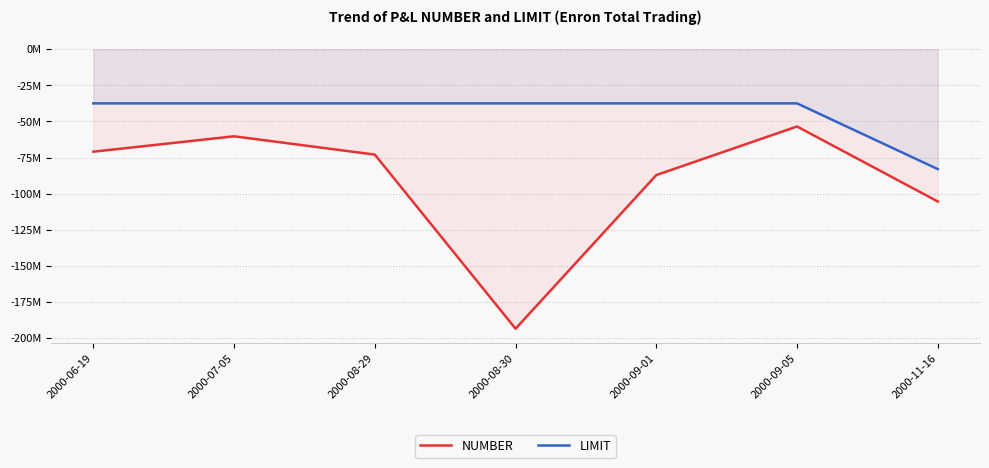

What is the value of the NUMBER point at the 5th from the left?

-87134000